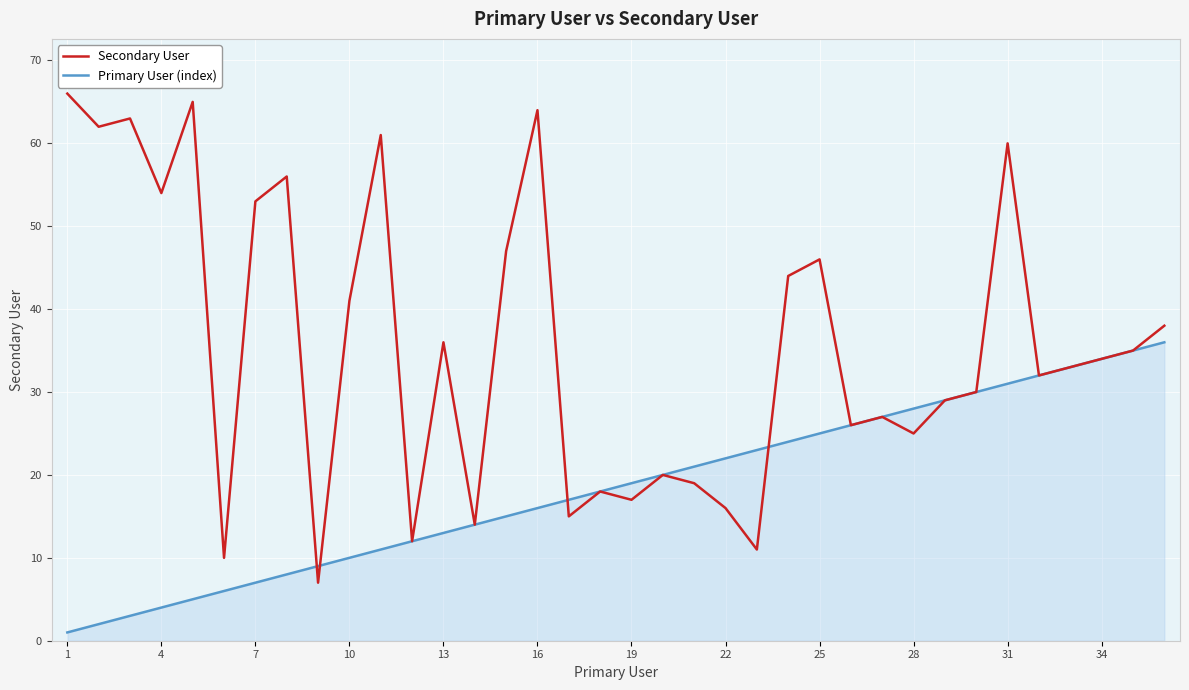

How many values in the Secondary User series are below 34?

18